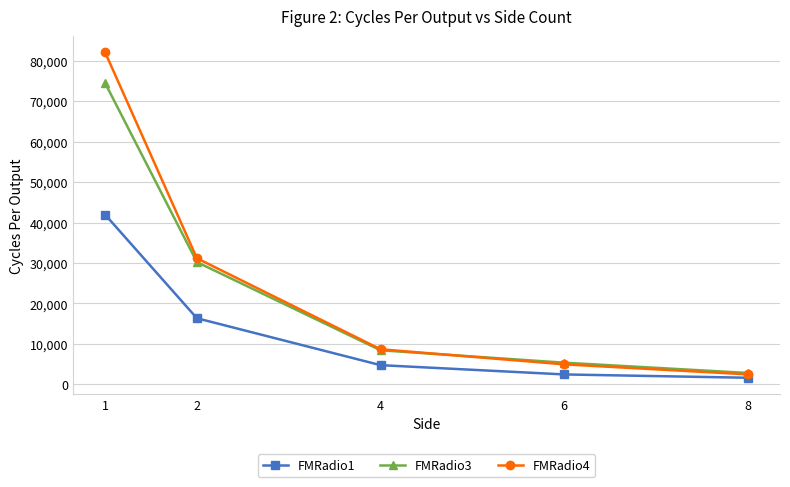

At 1, list the series in order from largest to smallest.

FMRadio4, FMRadio3, FMRadio1